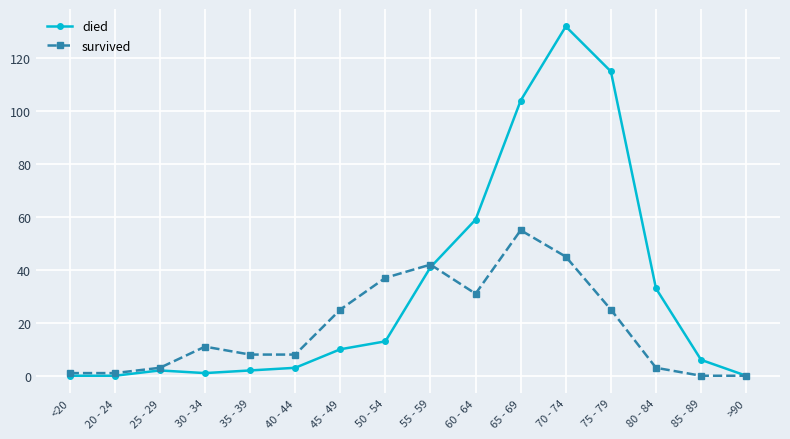

How many lines are shown in the chart?

2